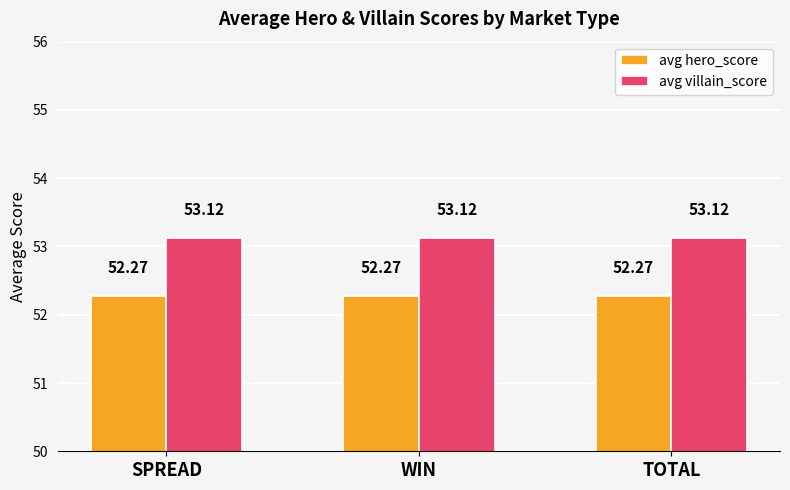

Is the value of avg villain_score at WIN greater than the value of avg hero_score at TOTAL?

Yes